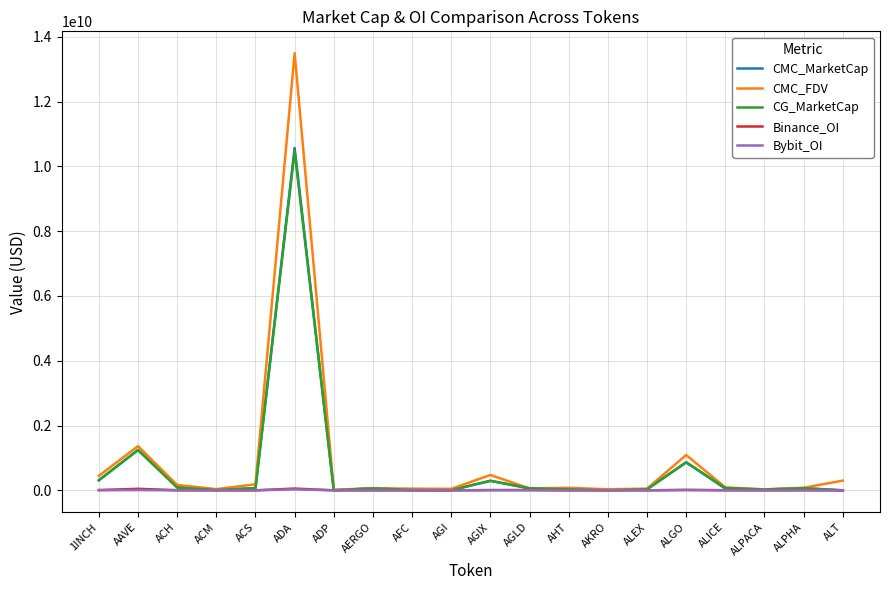

At which label does CMC_MarketCap reach its peak?

ADA